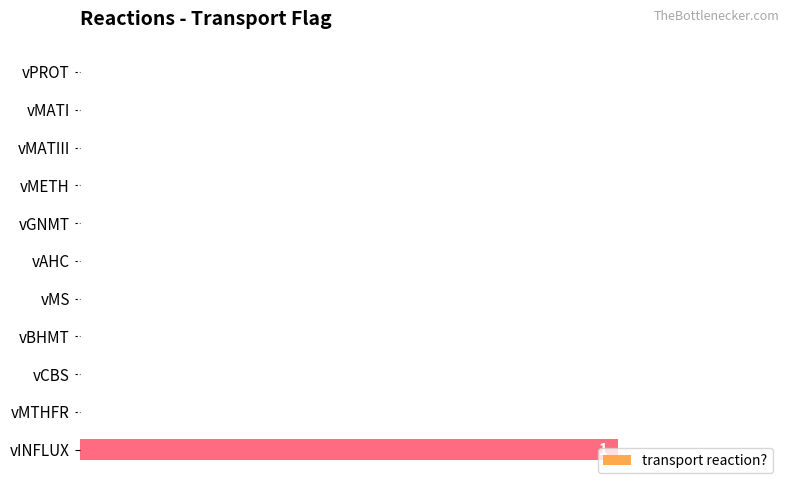

Count the number of values greater than 0.

1